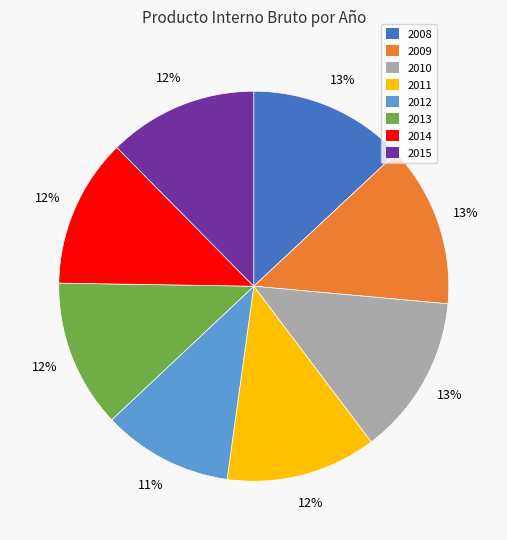

Which slice is the smallest?

2012